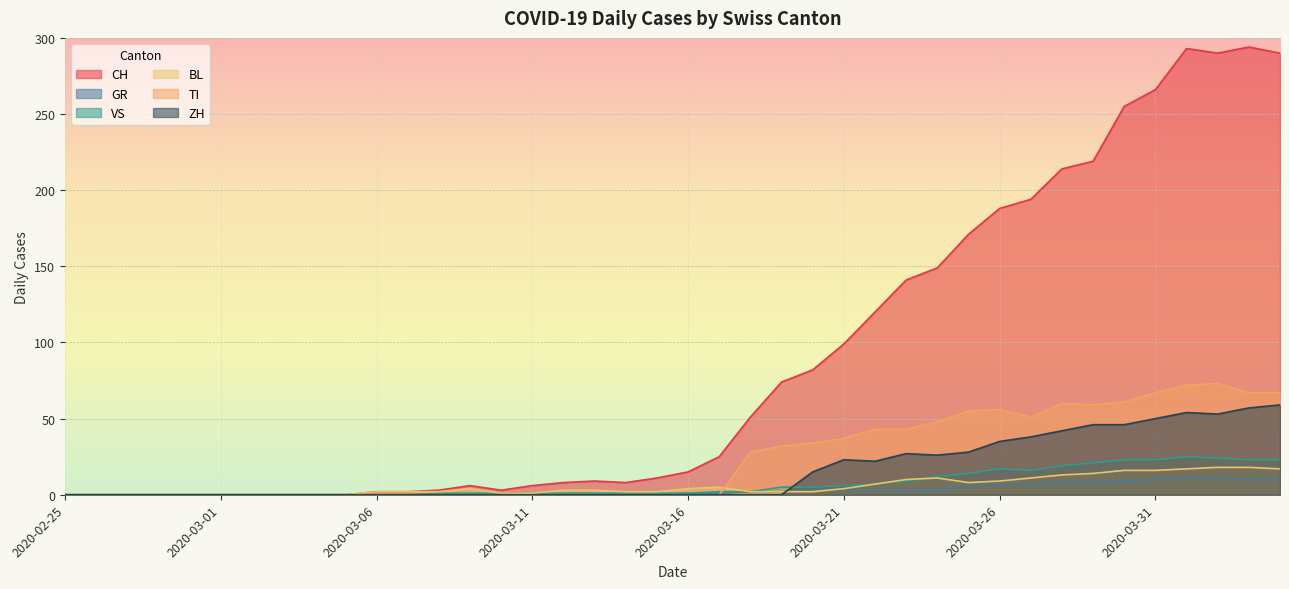

The BL series shows 2 at 2020-03-06. True or false?

True